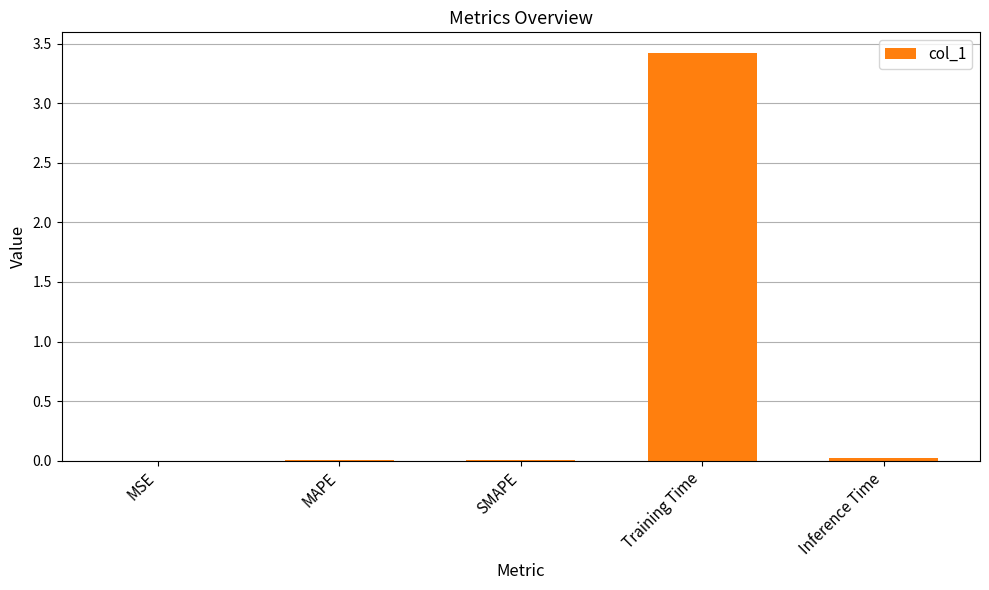

The chart shows a value of 3.4 at Training Time. True or false?

True